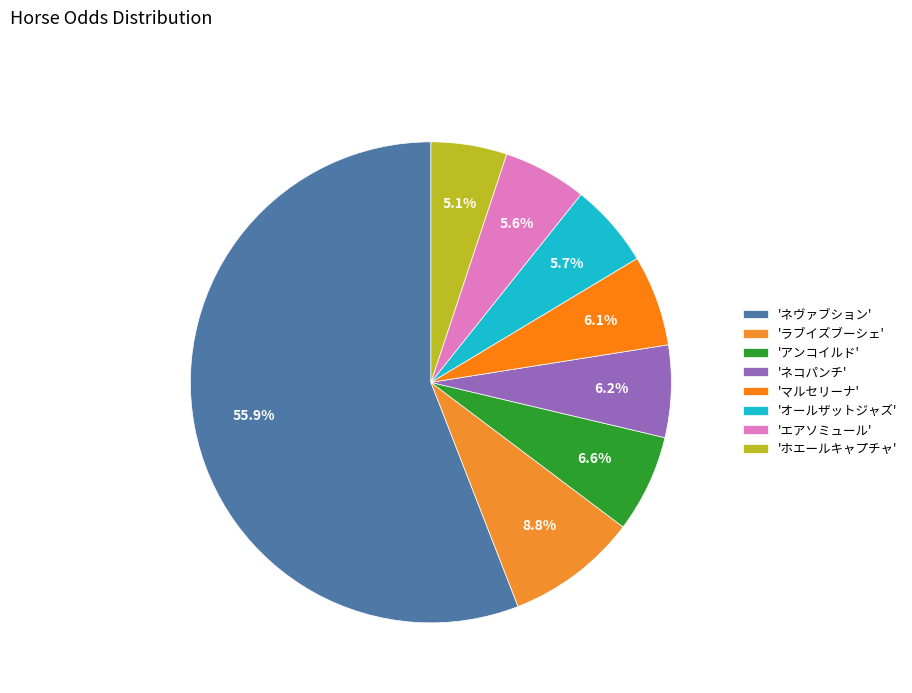

Which slice is the smallest?

'ホエールキャプチャ'